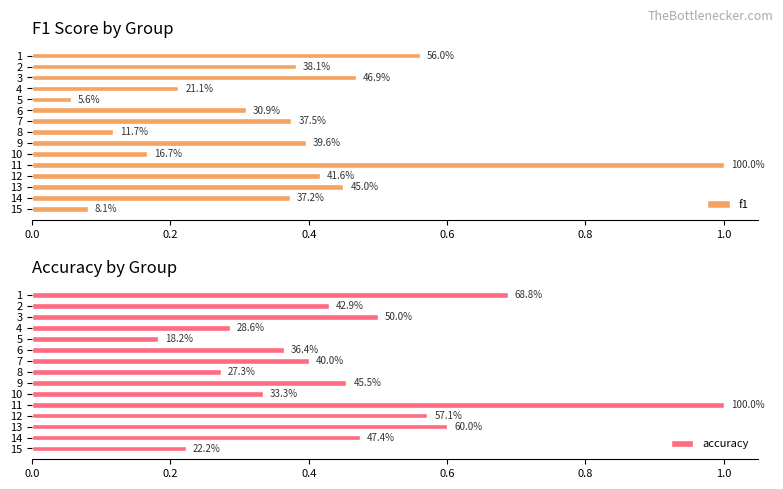

What is the difference between the highest and lowest values at 4?

0.1